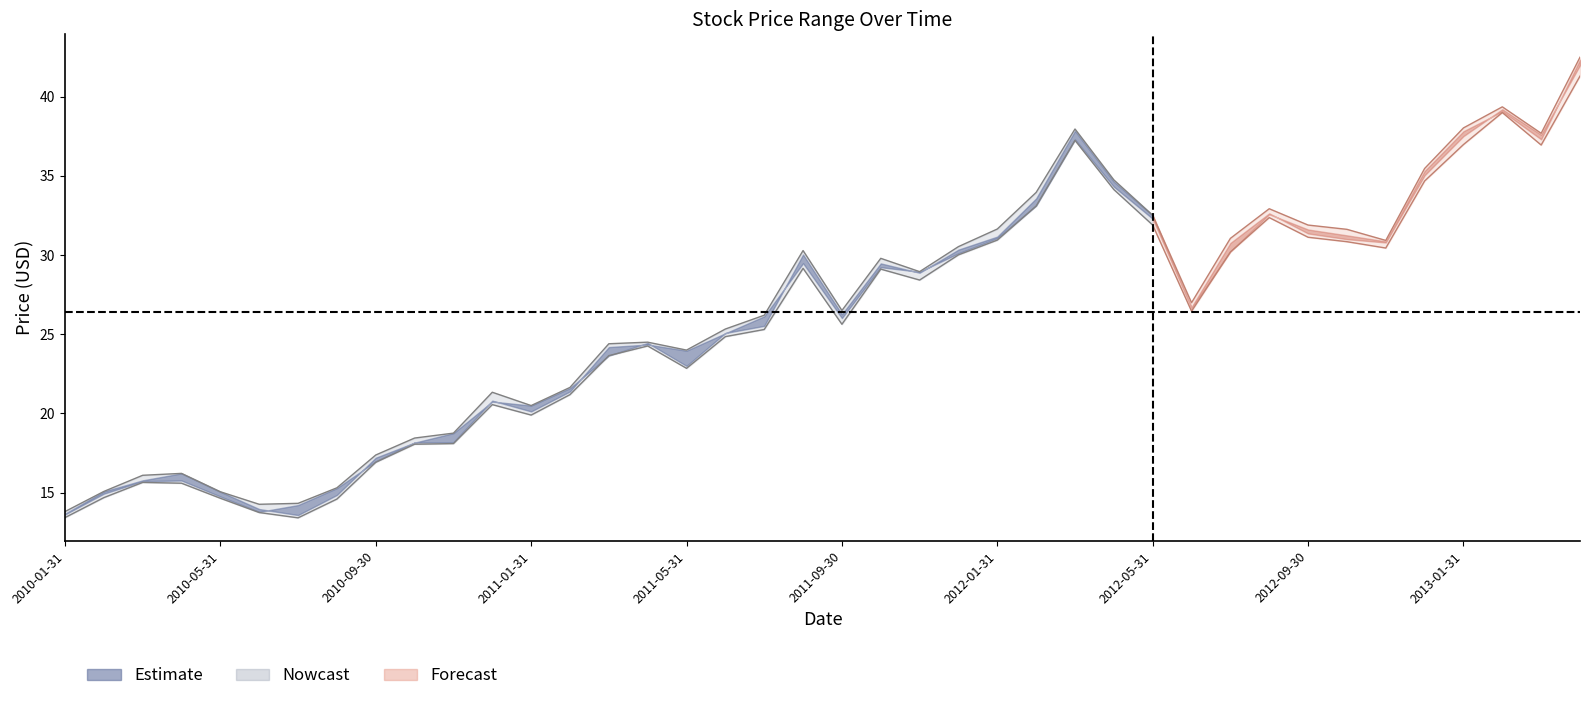

How many lines are shown in the chart?

4